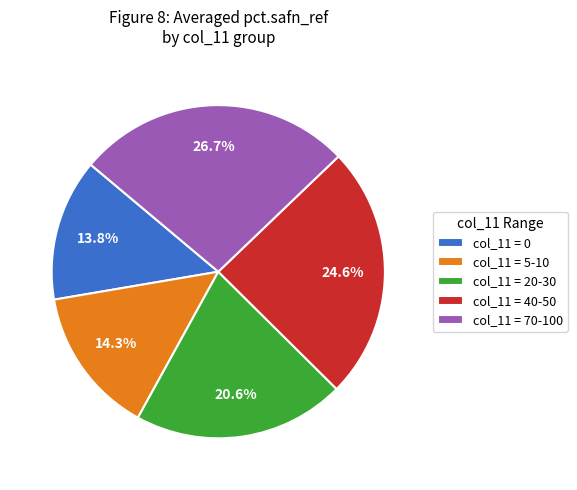

How many segments does this pie chart have?

5